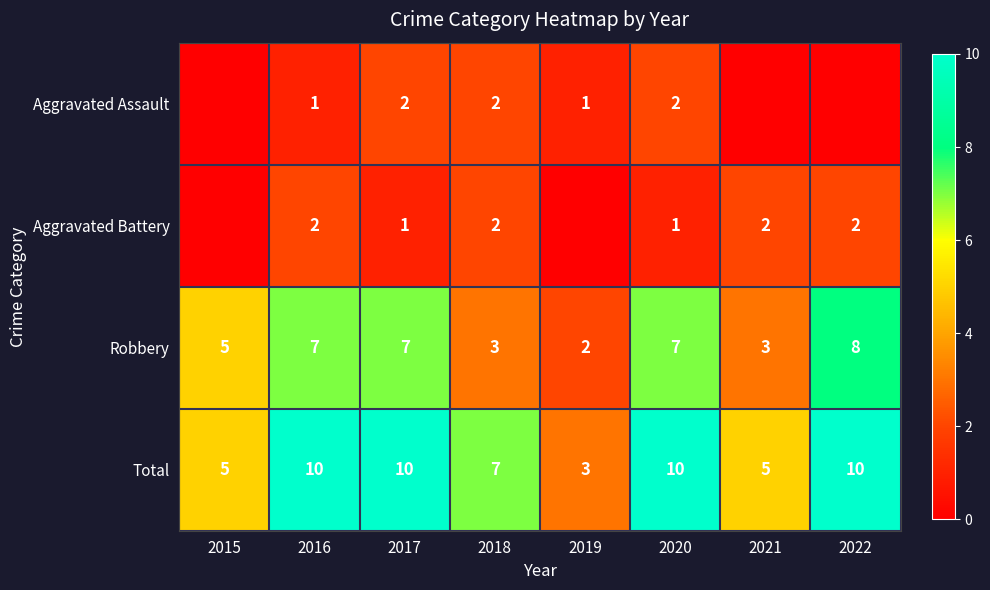

What is the maximum value for Total?

10